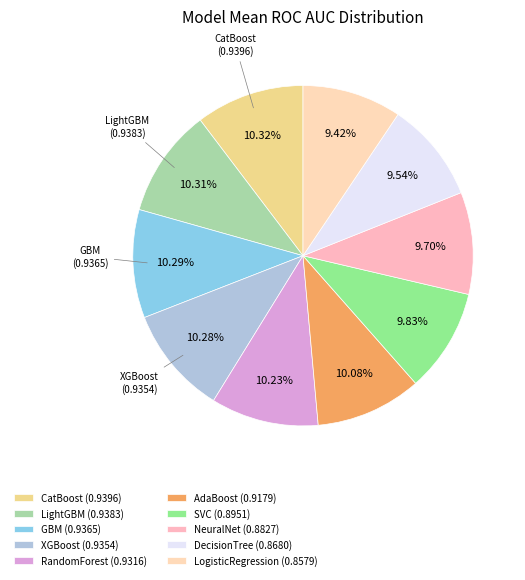

Is it true that LightGBM is 18% of the pie?

False